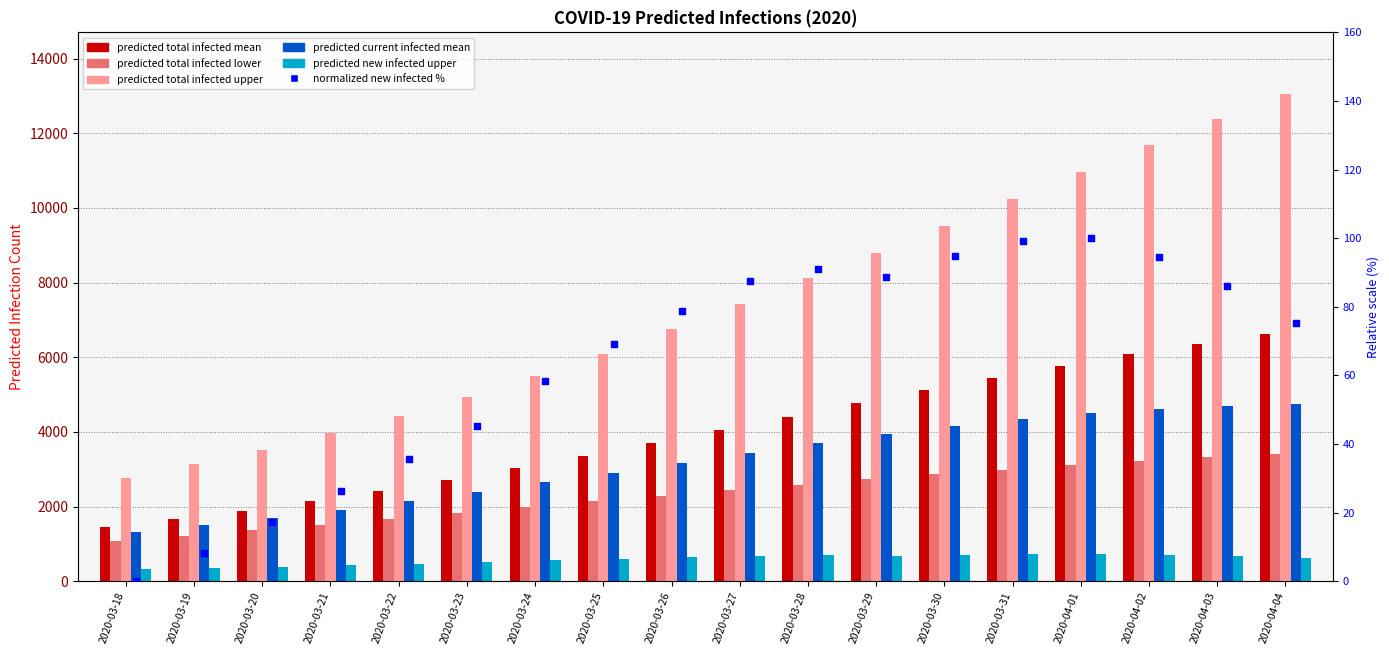

Which series has the largest Y range (max minus min)?

predicted total infected upper